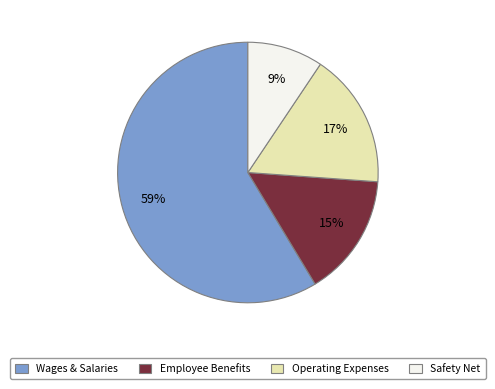

To the nearest percent, what is the average slice percentage?

25%